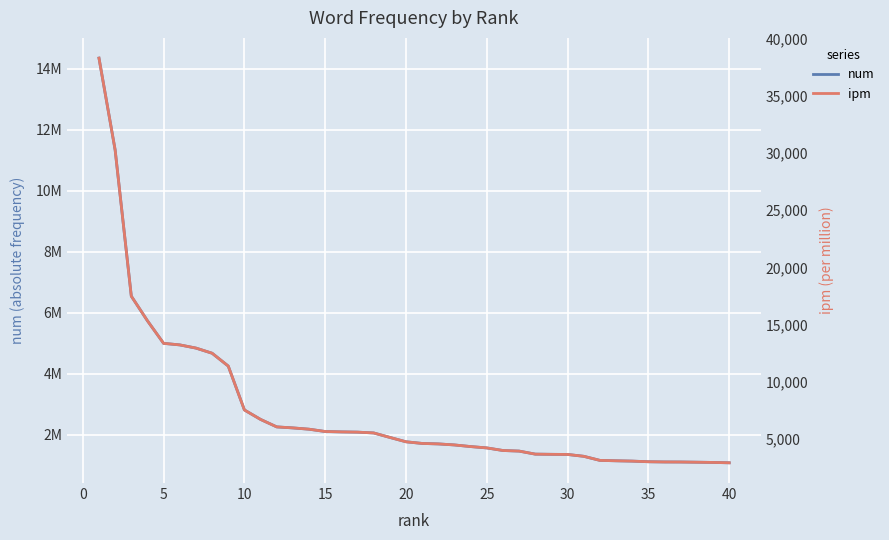

What is the sum of all num values?

112422258.0